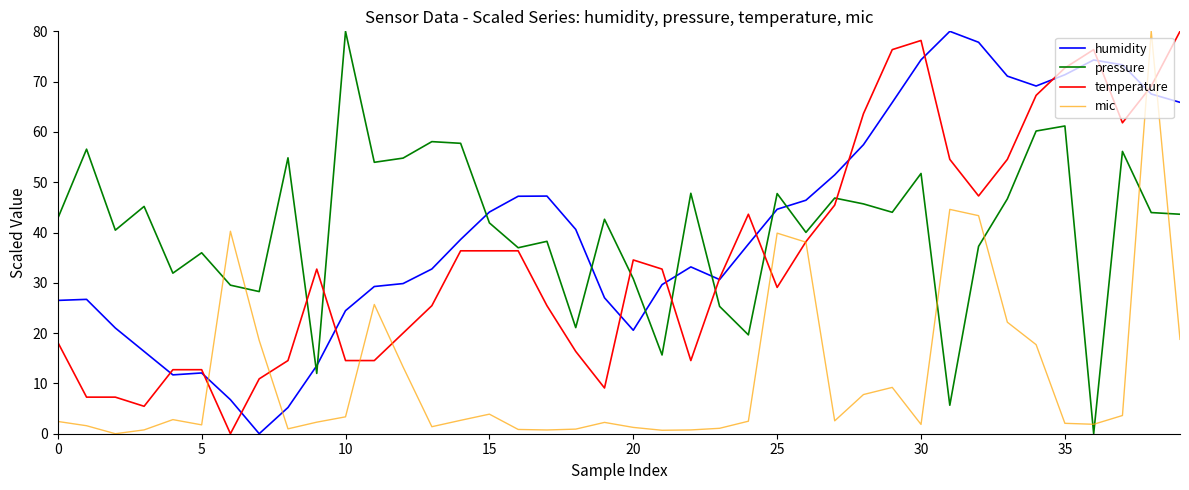

True or false: pressure and humidity intersect in this chart.

True